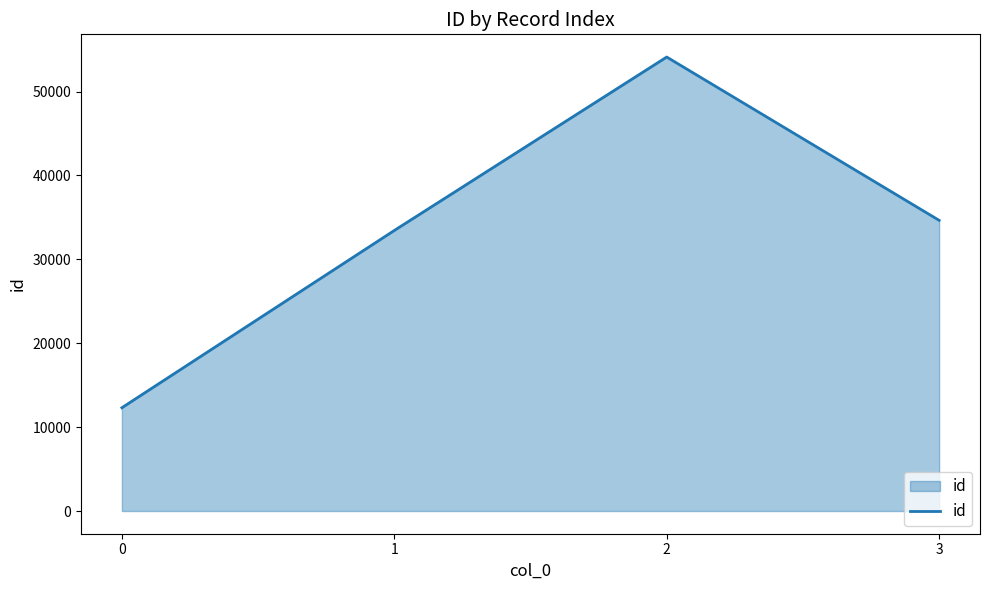

How many interior local peaks (higher than both neighbors) does the data have?

1